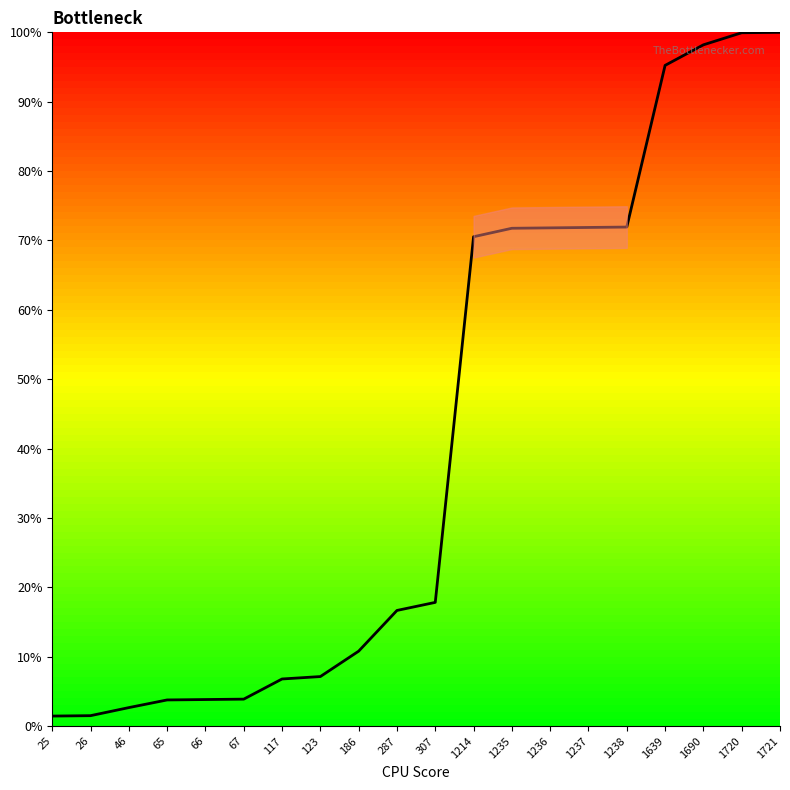

What is the difference between the values at 1237 and 66?

68.0